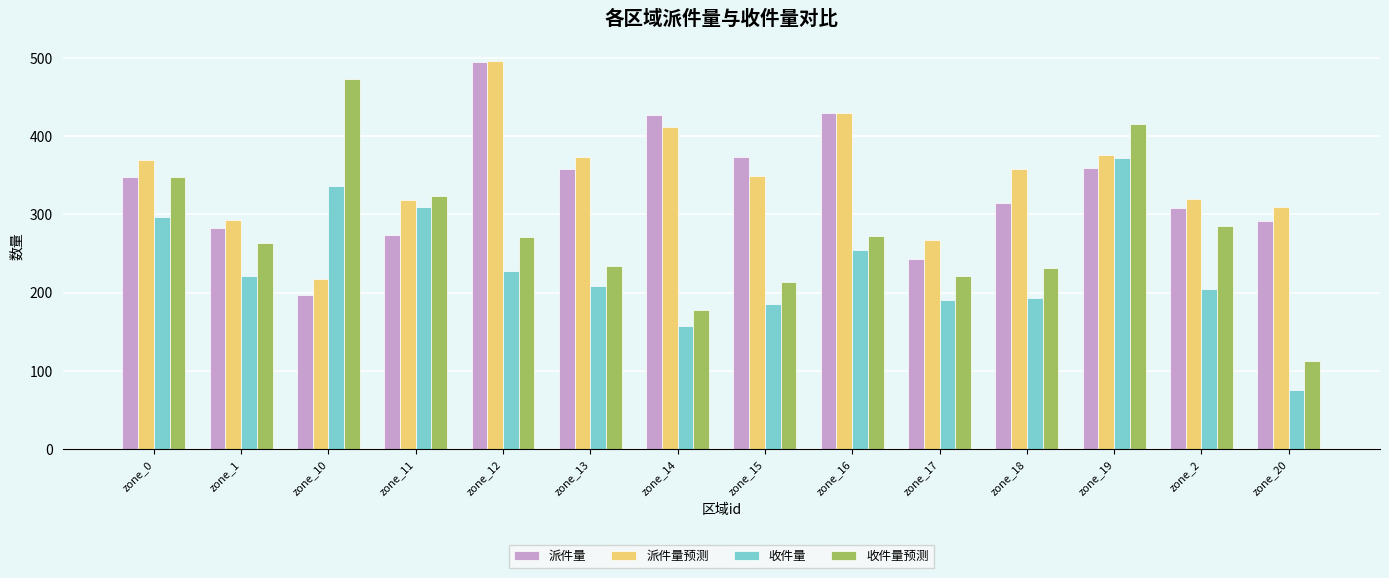

True or false: 收件量 has a value of 228 at zone_12.

True